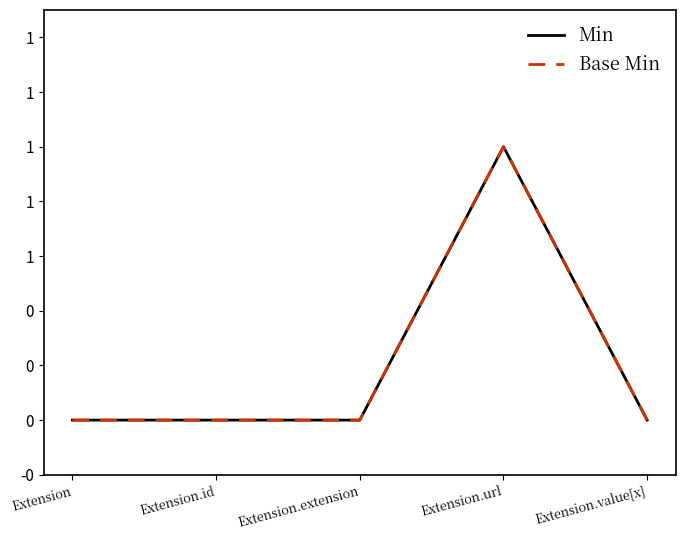

Does the chart have visible grid lines?

No